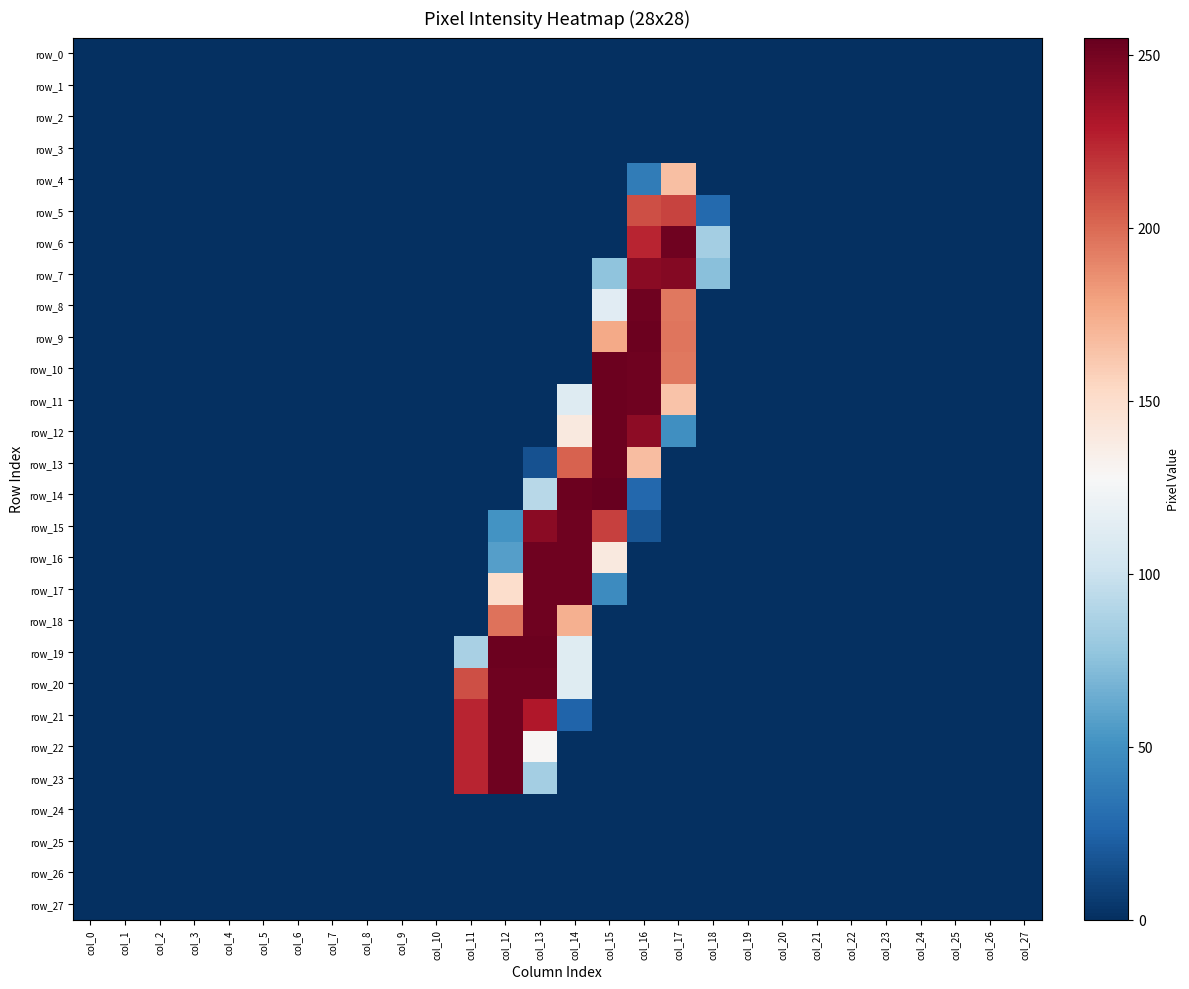

Is it true that row_5 equals 28 at col_18?

True